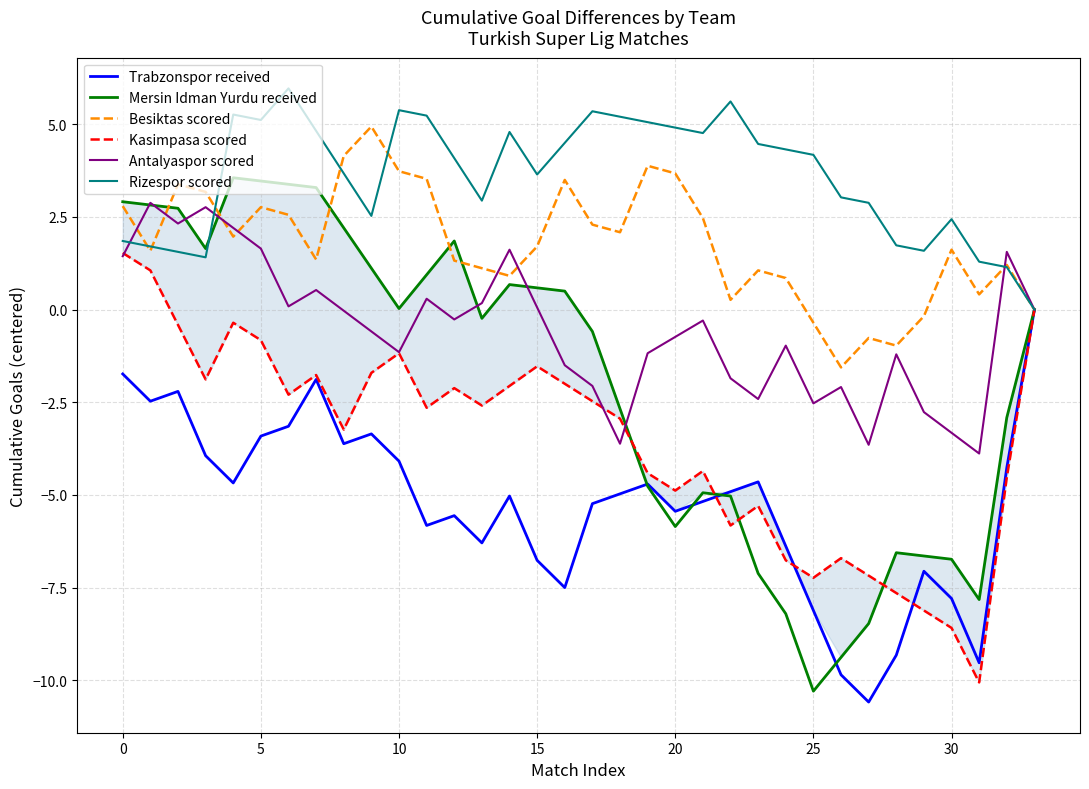

How many times do Kasimpasa scored and Mersin Idman Yurdu received cross each other?

4